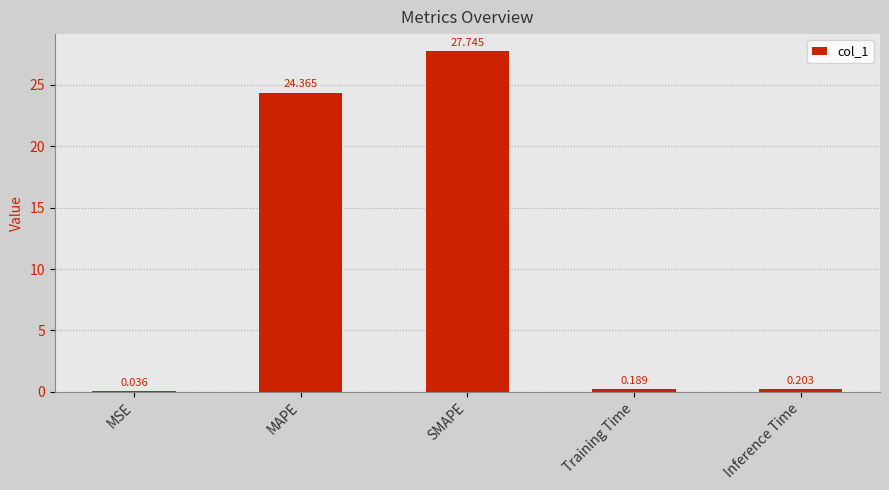

At which category does the chart reach its peak across all series?

SMAPE